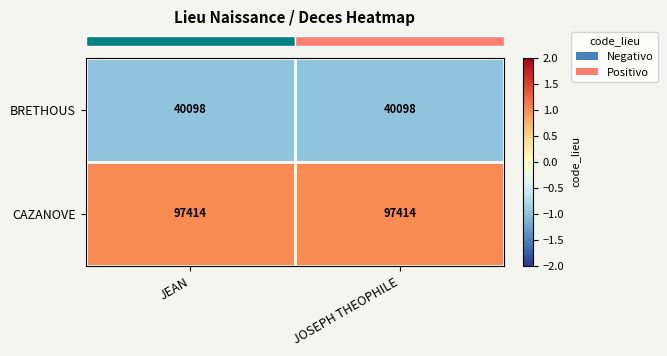

Is the value of CAZANOVE at JEAN greater than the value of BRETHOUS at JOSEPH THEOPHILE?

Yes